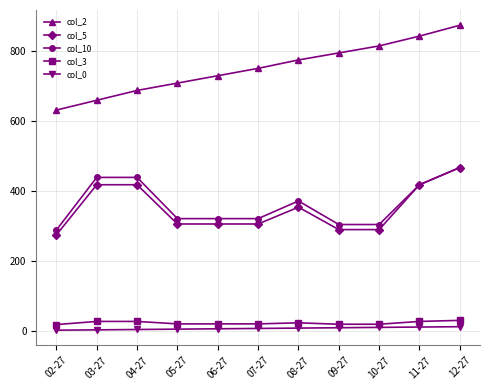

True or false: col_3 and col_10 intersect in this chart.

False